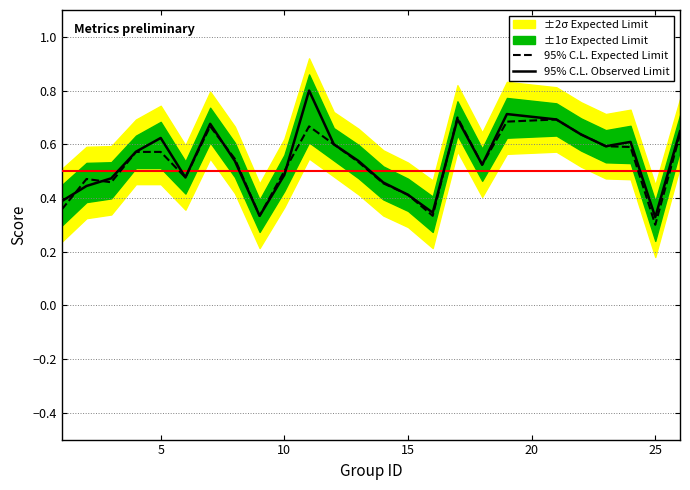

Is it true that 95% C.L. Expected Limit equals 0.4 at 15?

True